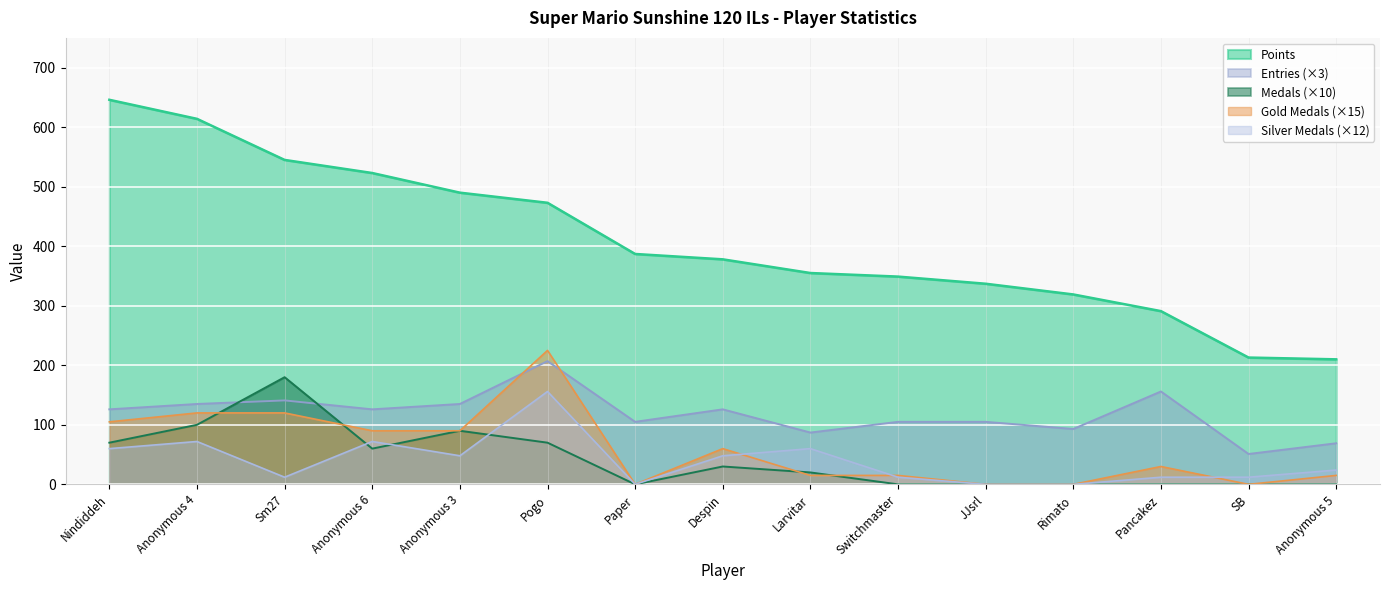

What is the label of the 11th point from the left?

JJsrl